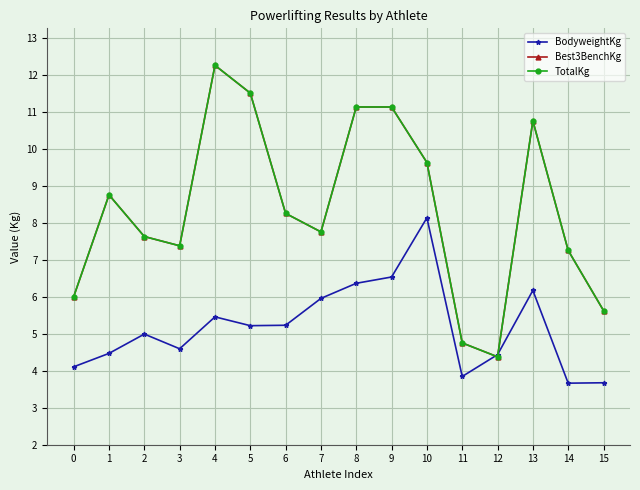

Where is the first local minimum for Best3BenchKg?

3